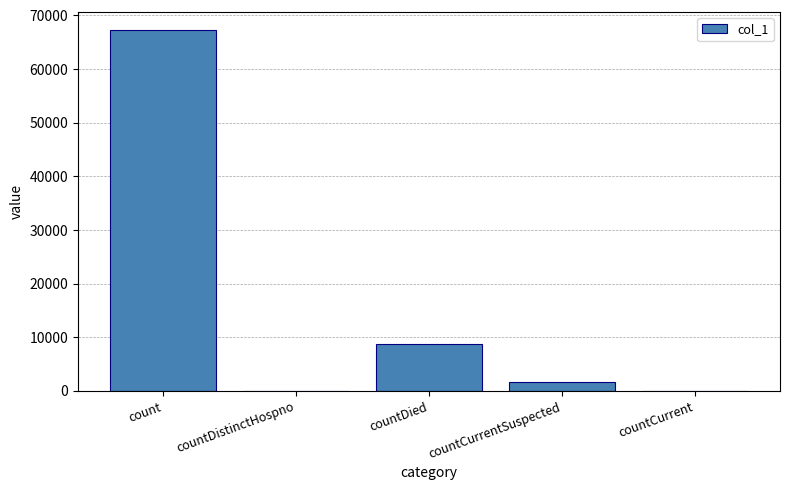

Which label corresponds to the largest value in the chart?

count